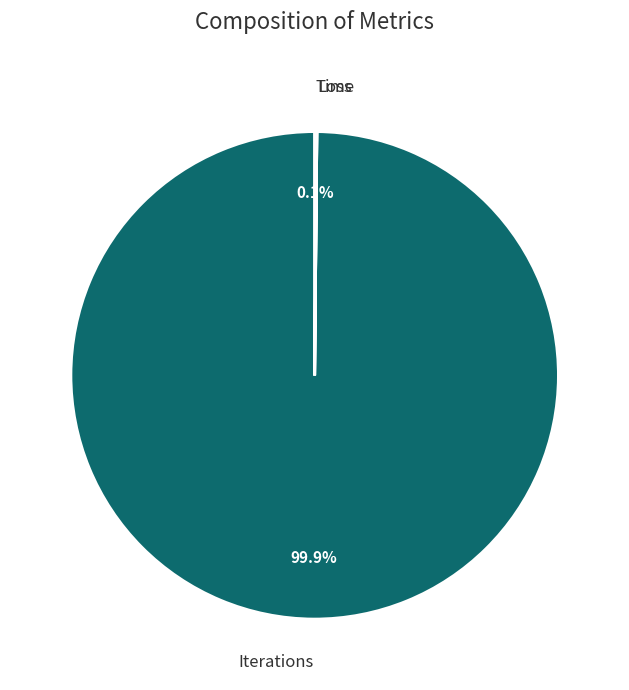

Is there any slice that represents more than half of the pie?

Yes